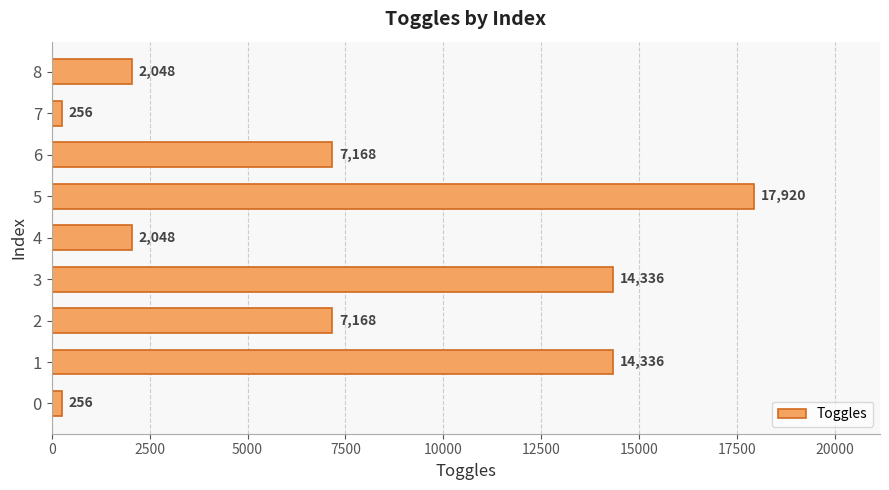

Reading bottom to top, extract all data points from this chart.

256	14336	7168	14336	2048	17920	7168	256	2048